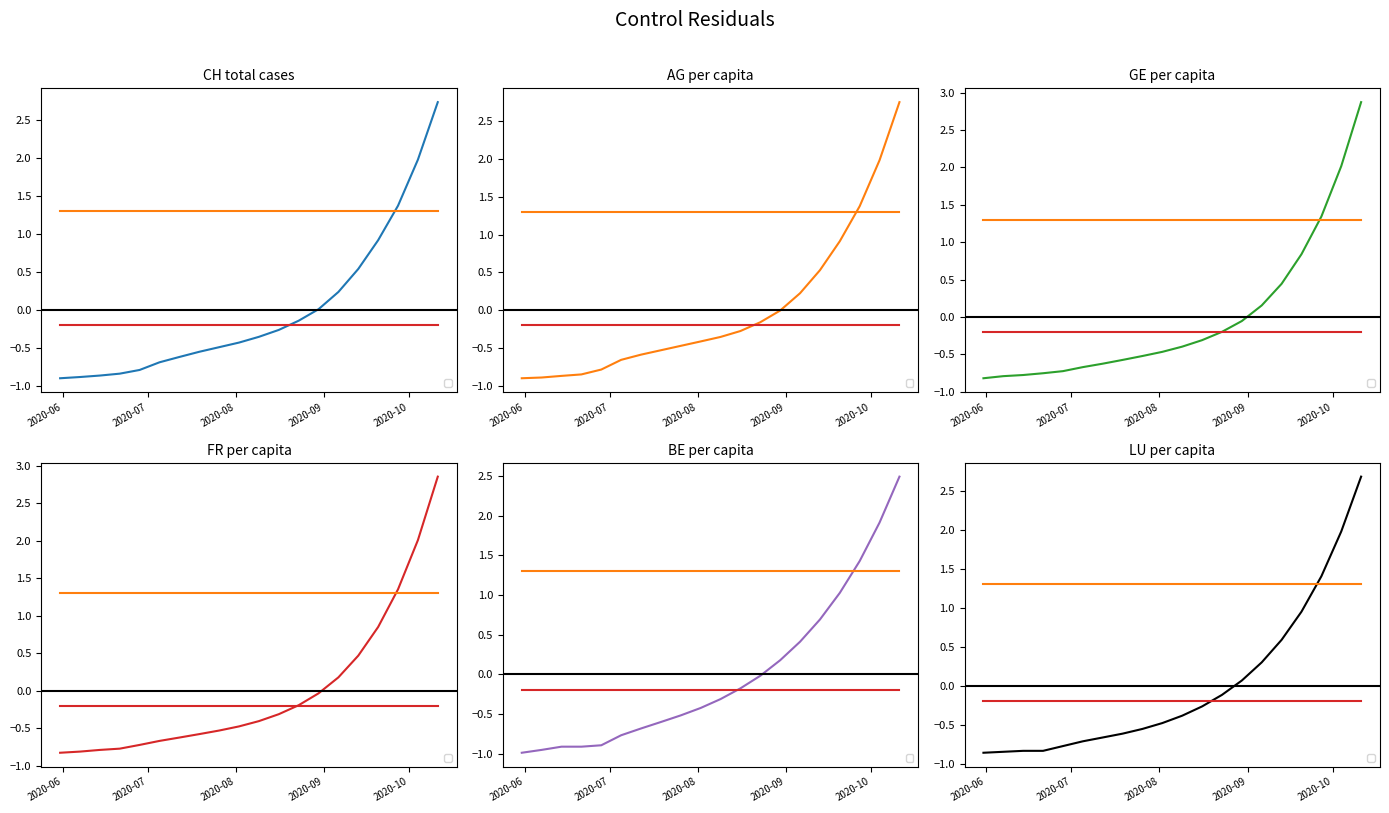

Rank the series by their maximum value, from highest to lowest.

GE_pc, FR_pc, AG_pc, CH, LU_pc, BE_pc